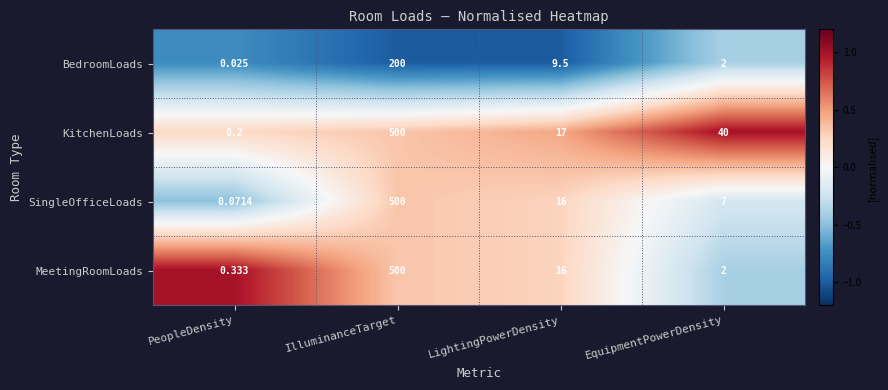

At which category does the chart reach its minimum across all series?

PeopleDensity